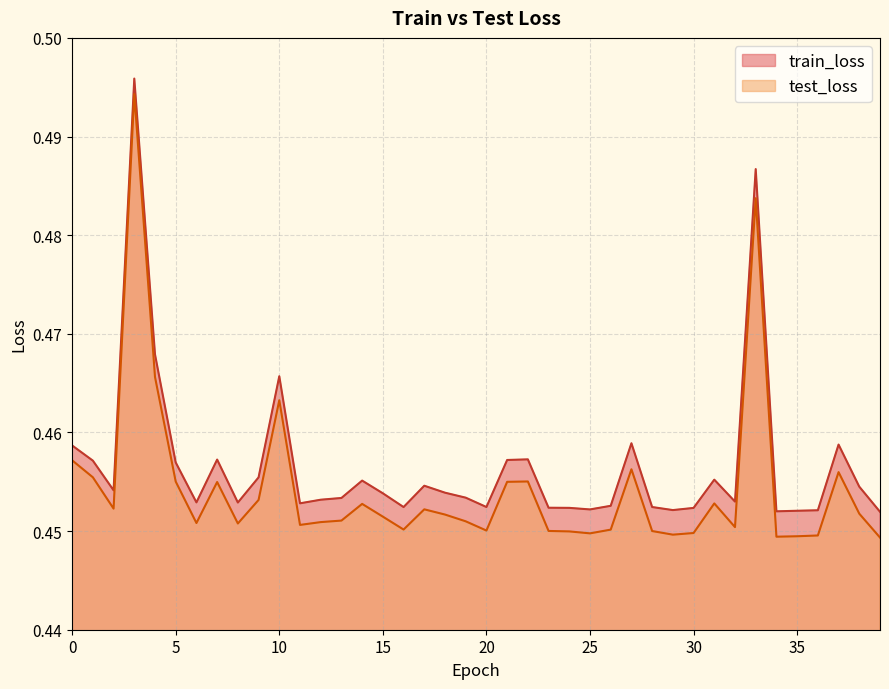

Reading left to right, what are all the values shown in this chart?

train_loss: 0.5	0.5	0.5	0.5	0.5	0.5	0.5	0.5	0.5	0.5	0.5	0.5	0.5	0.5	0.5	0.5	0.5	0.5	0.5	0.5	0.5	0.5	0.5	0.5	0.5	0.5	0.5	0.5	0.5	0.5	0.5	0.5	0.5	0.5	0.5	0.5	0.5	0.5	0.5	0.5
test_loss: 0.5	0.5	0.5	0.5	0.5	0.5	0.5	0.5	0.5	0.5	0.5	0.5	0.5	0.5	0.5	0.5	0.5	0.5	0.5	0.5	0.5	0.5	0.5	0.5	0.4	0.4	0.5	0.5	0.5	0.4	0.4	0.5	0.5	0.5	0.4	0.4	0.4	0.5	0.5	0.4